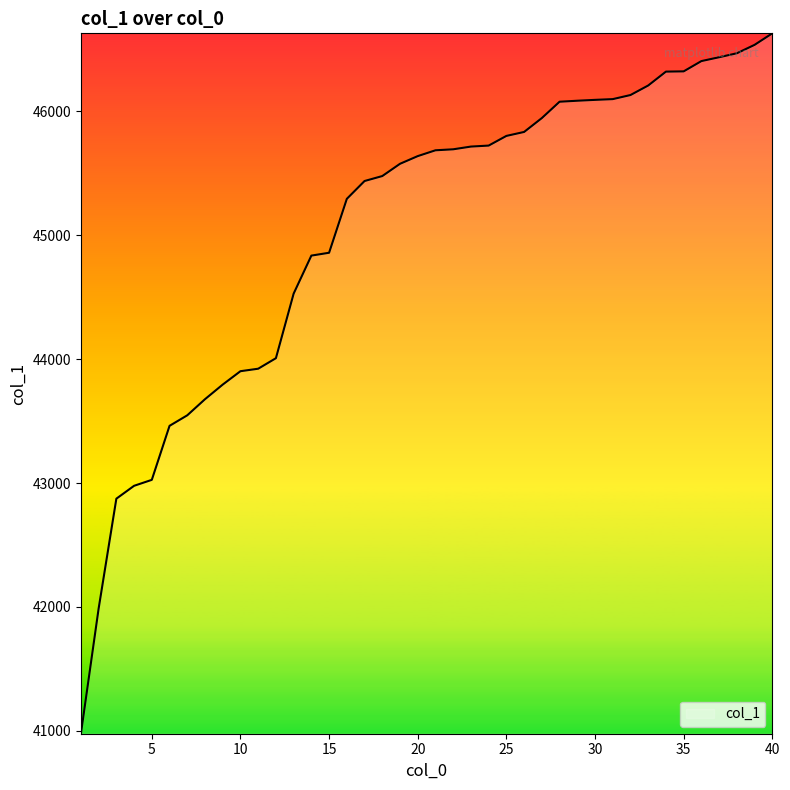

What is the greatest value displayed?

46630